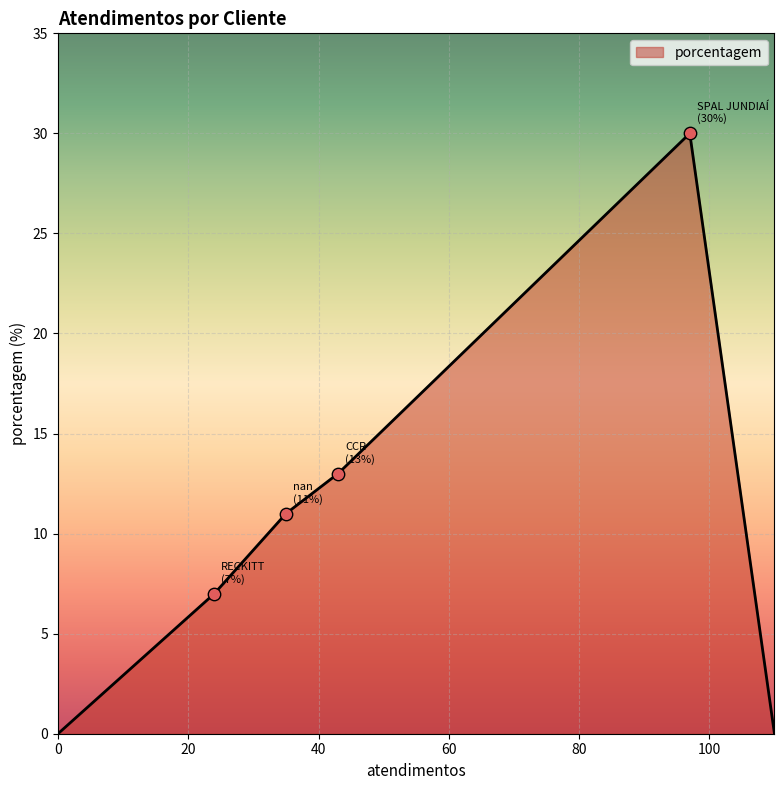

What is the difference between the maximum and minimum values?

30